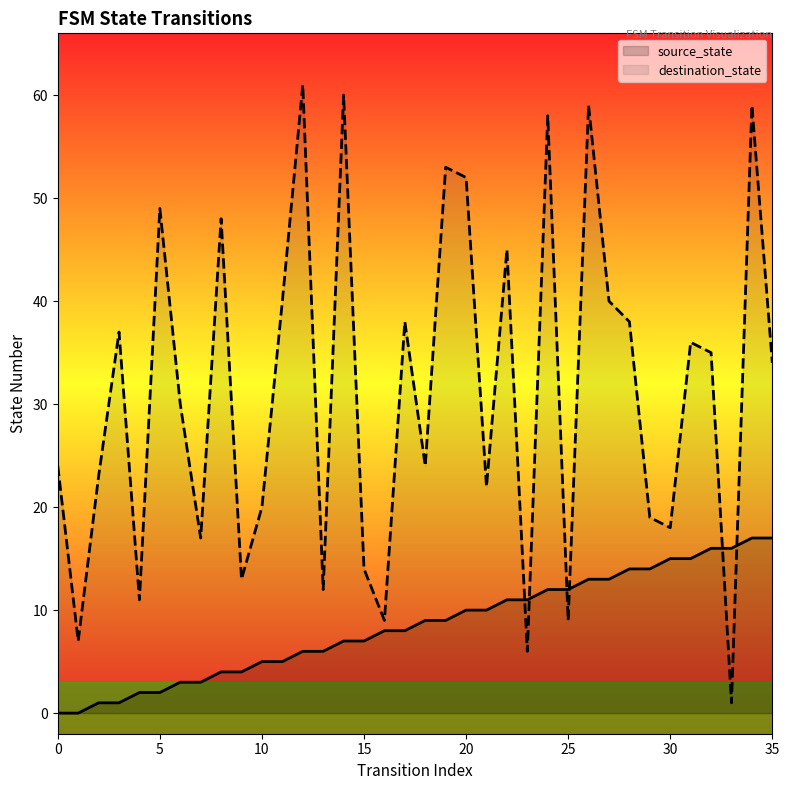

Which series contains the highest Y value?

destination_state